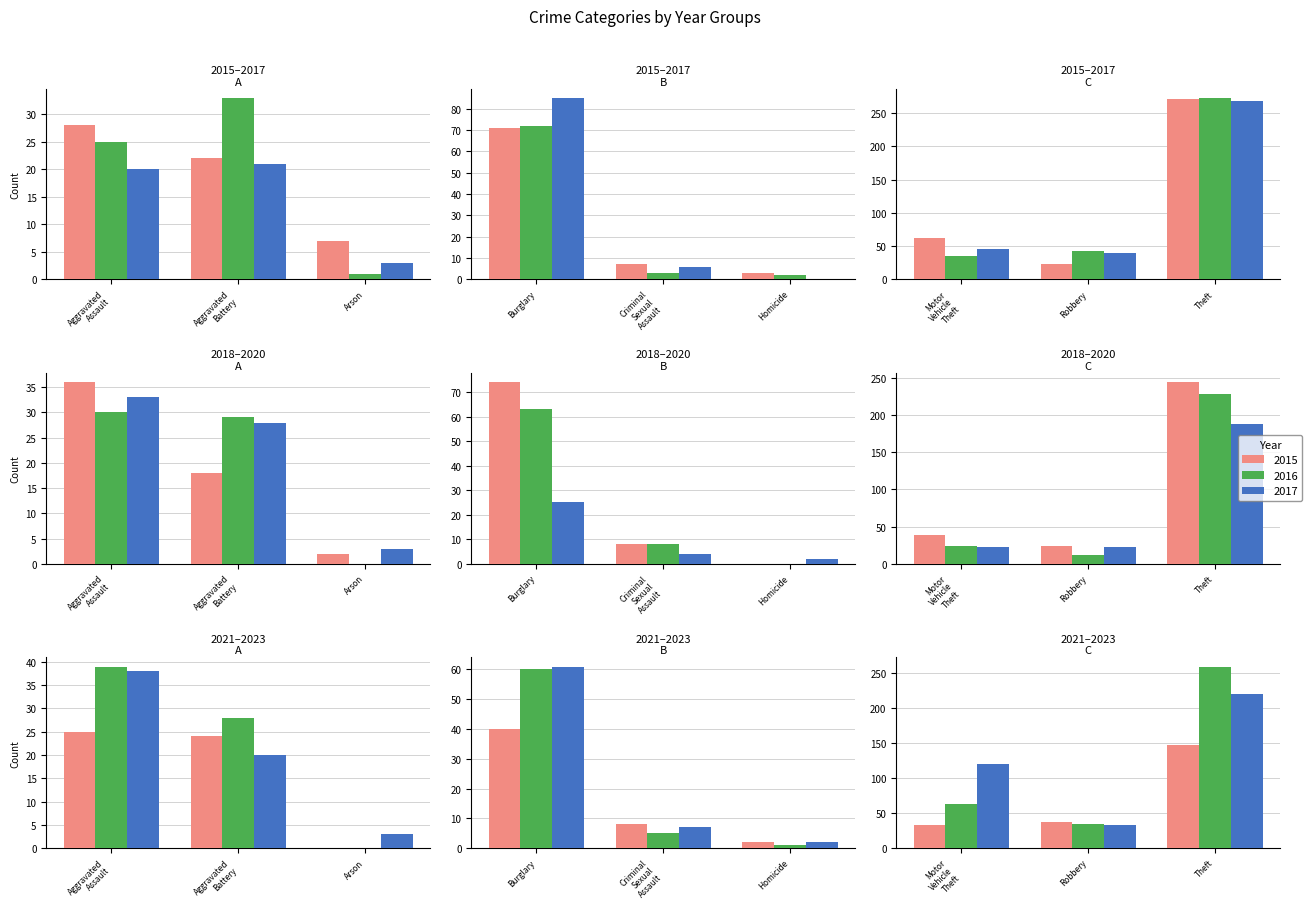

At how many categories does at least one series exceed 165?

1